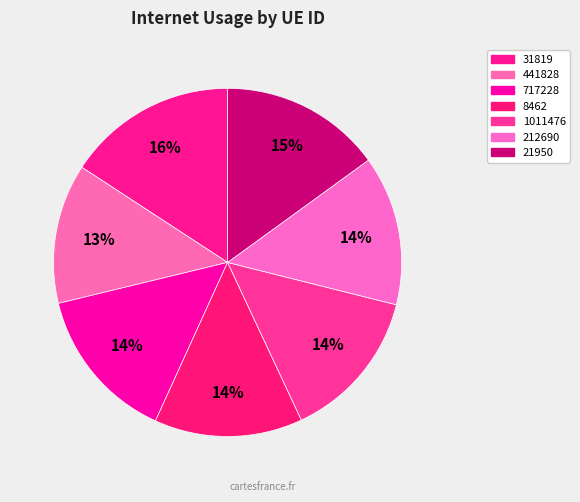

To the nearest percent, what percentage of the pie is 212690?

14%